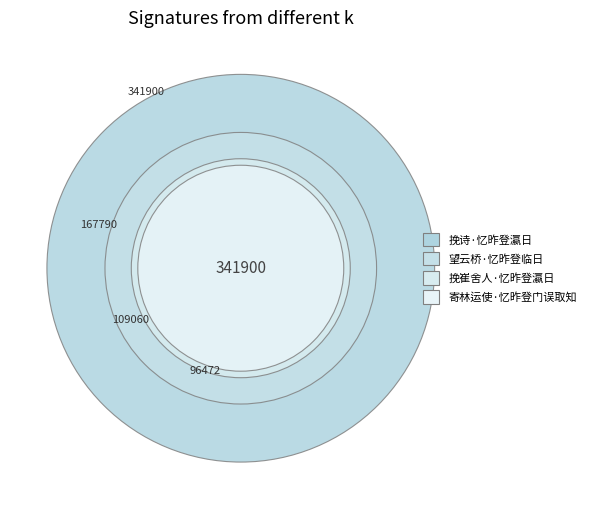

Approximately how many times larger is the value at 挽崔舍人·忆昨登瀛日 compared to 寄林运使·忆昨登门误取知?

1.1